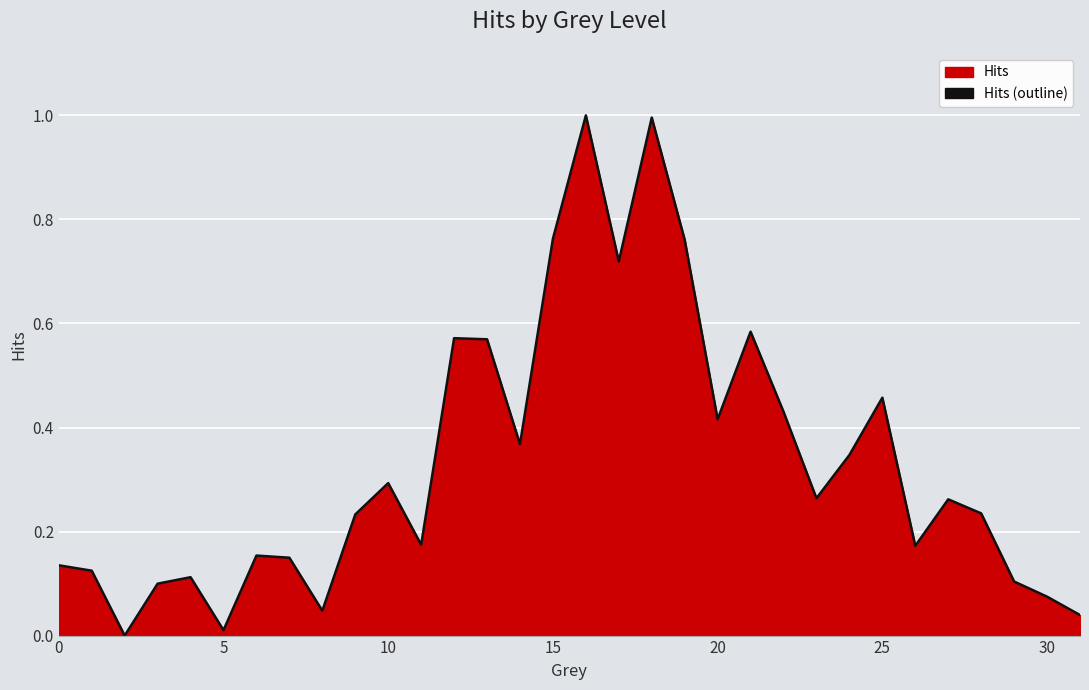

What is the greatest value displayed?

1.0